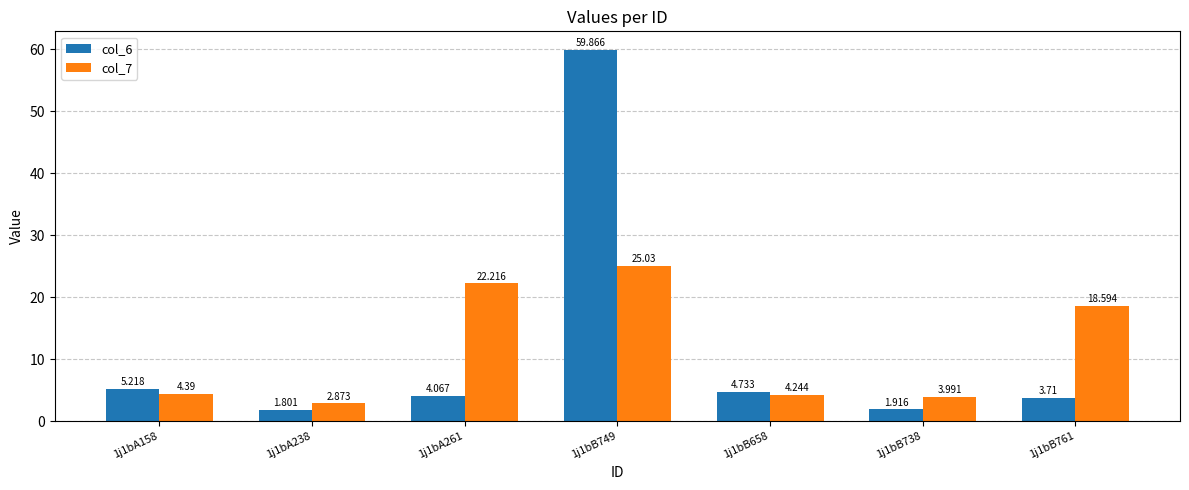

How many data points in col_7 are above 4?

5